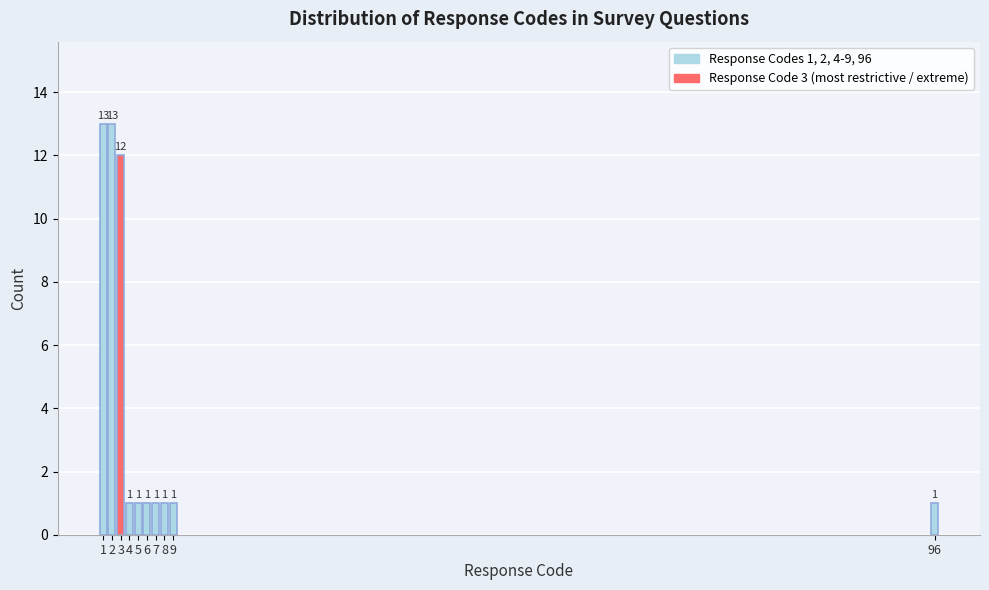

Reading left to right, extract all data points from this chart.

13	13	12	1	1	1	1	1	1	1